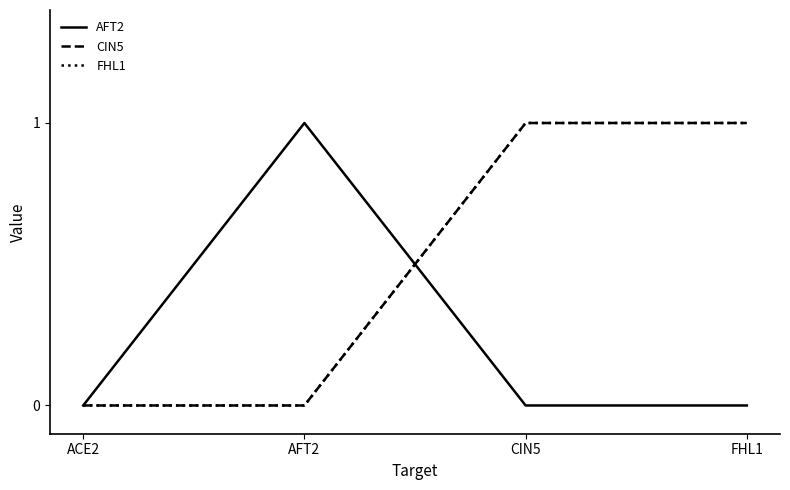

True or false: CIN5 has more than 2 interior local peaks.

False